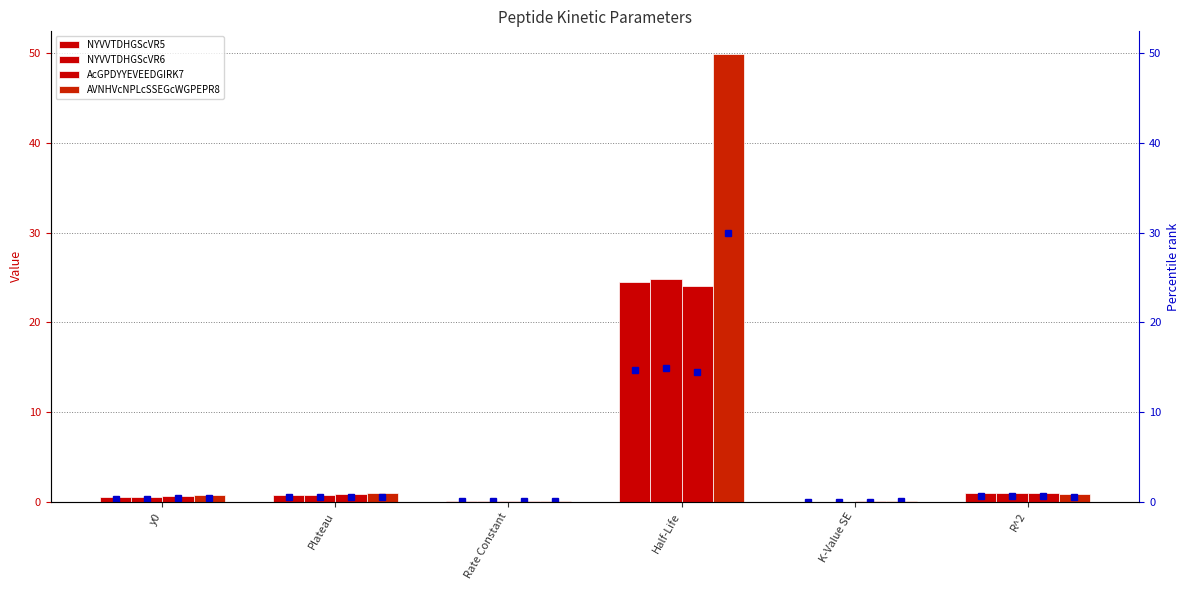

How many data points does each series have?

6